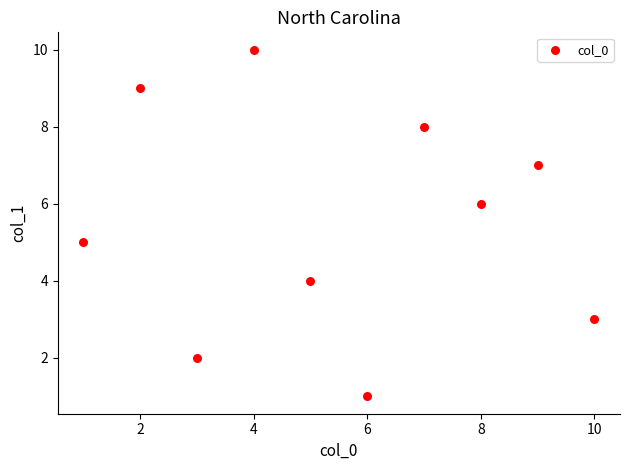

What is the average Y value?

6